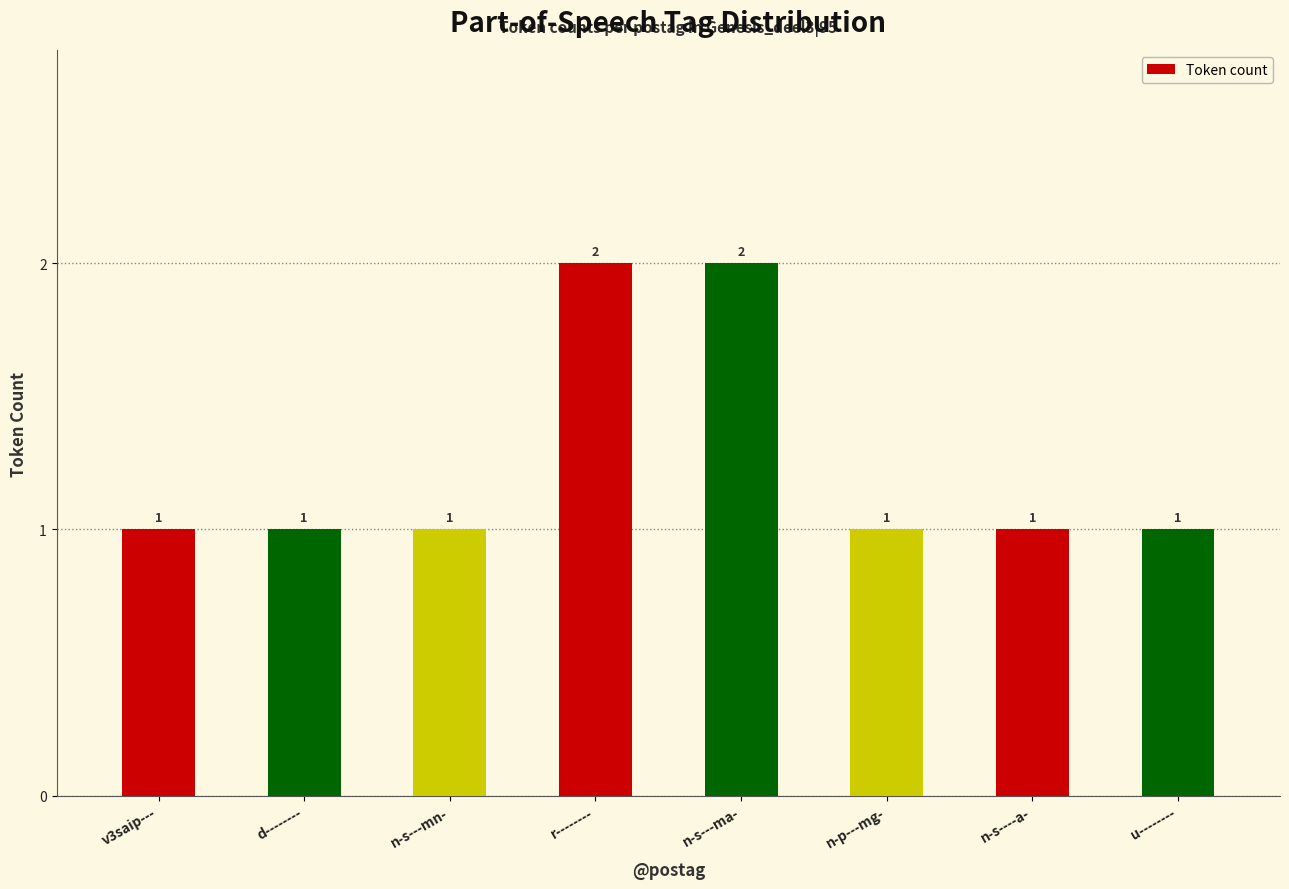

Is it true that the value at d-------- is 1?

True